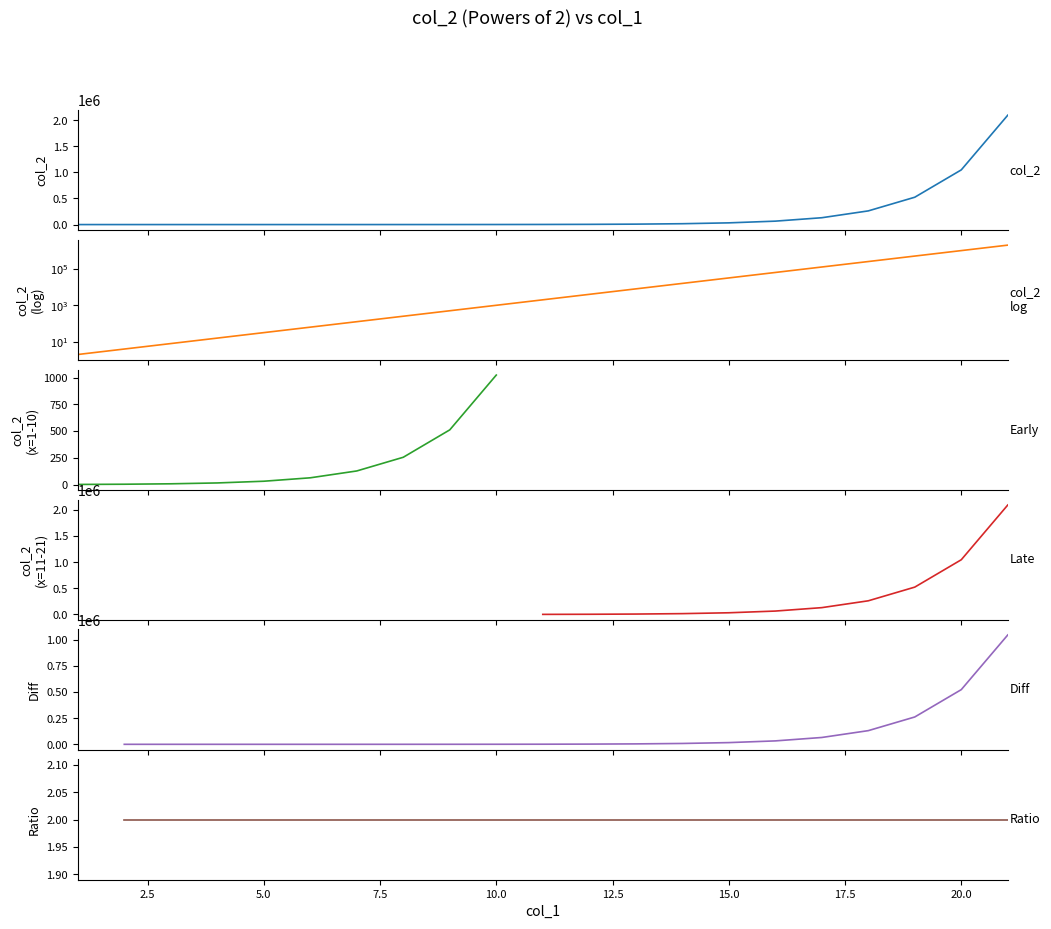

True or false: the data shows 2 at 1.

True